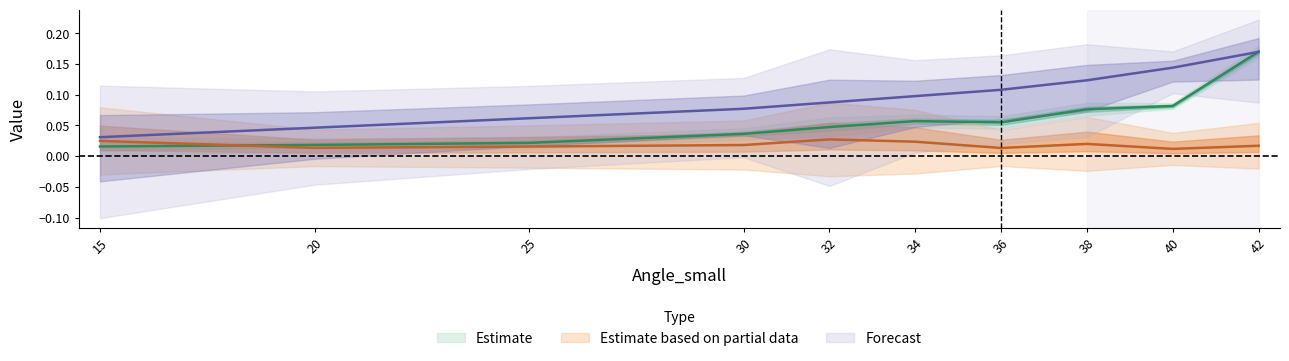

What is the difference between the highest and lowest values at 32?

0.1